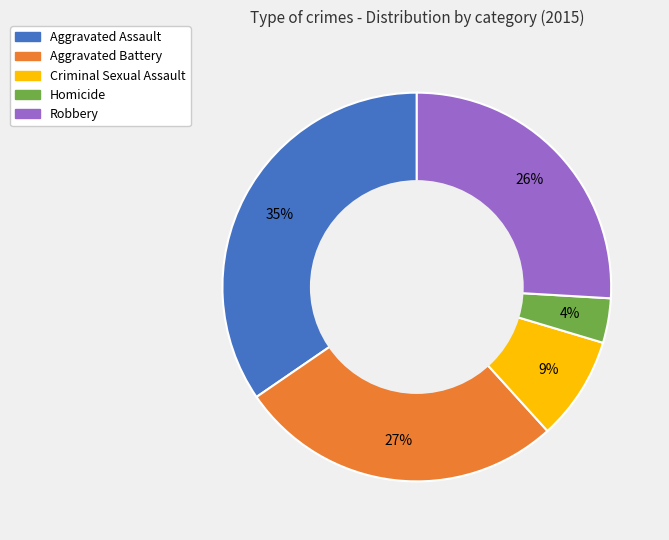

Rank the categories by value from lowest to highest.

Homicide, Criminal Sexual Assault, Robbery, Aggravated Battery, Aggravated Assault